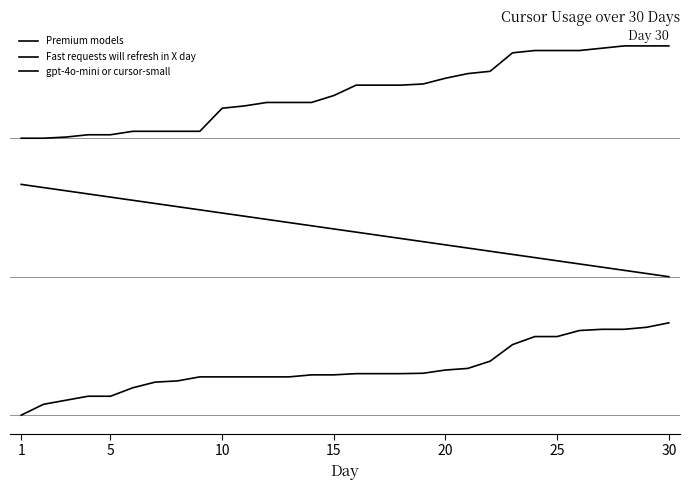

Does the chart have visible grid lines?

No